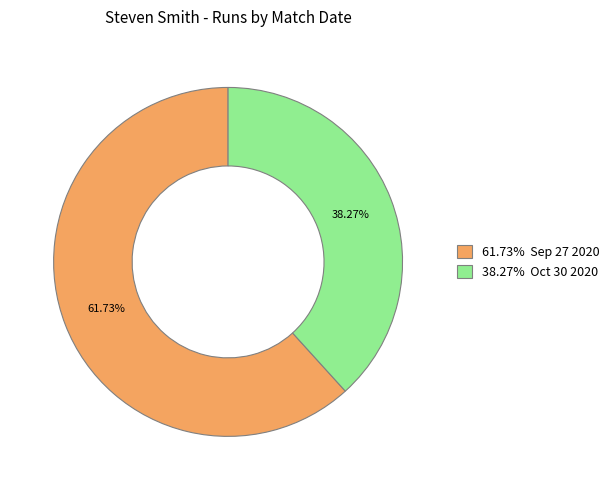

What is the ratio of the value at 61.73% Sep 27 2020 to the value at 38.27% Oct 30 2020?

1.6